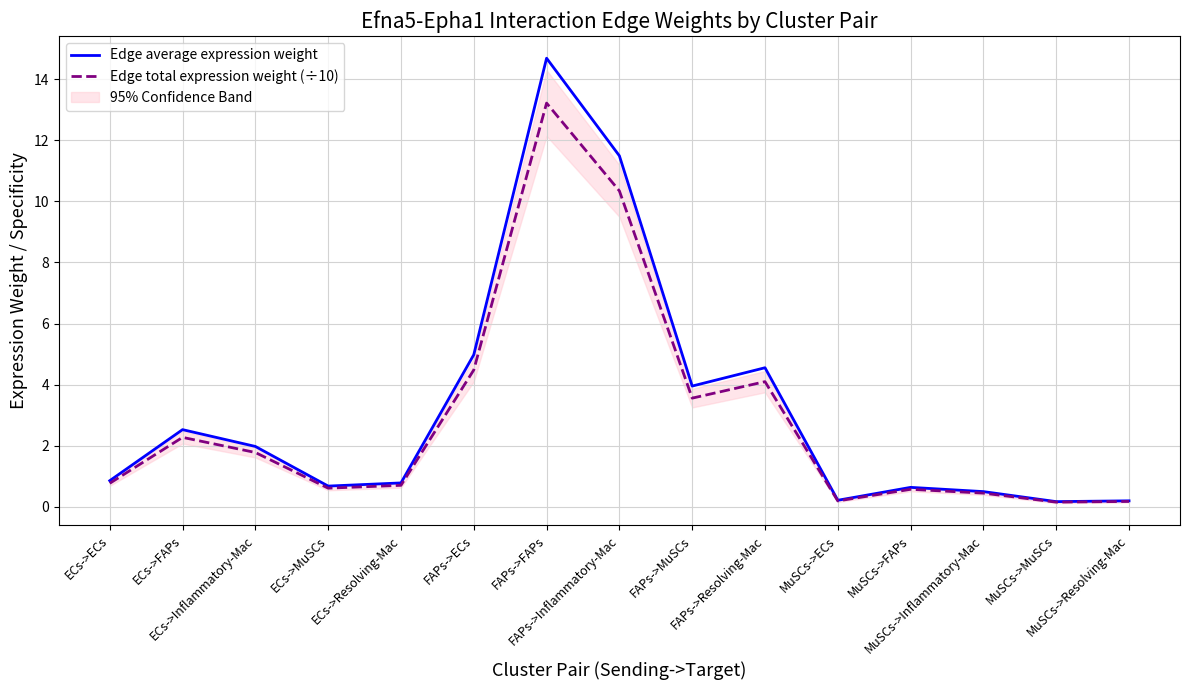

Between MuSCs->MuSCs and MuSCs->Resolving-Mac, which series saw the biggest shift?

Edge average expression weight